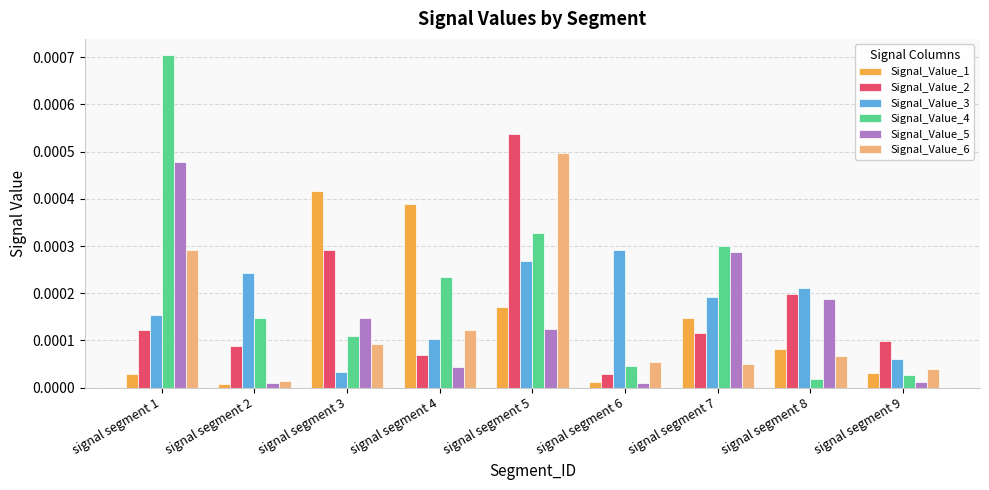

At which label does Signal_Value_1 reach its peak?

signal segment 3